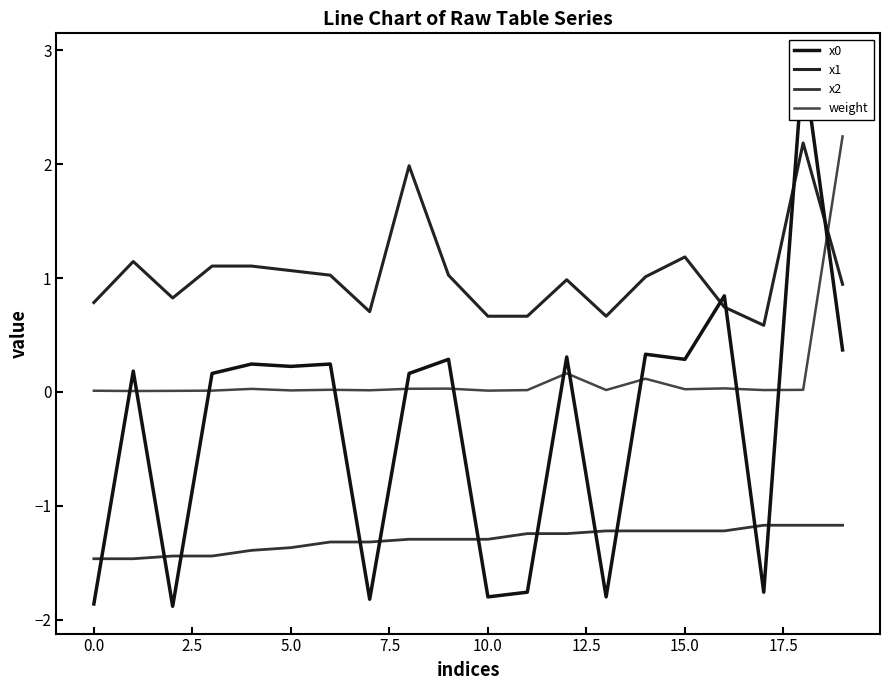

What is the total value across all series at 15?

0.3